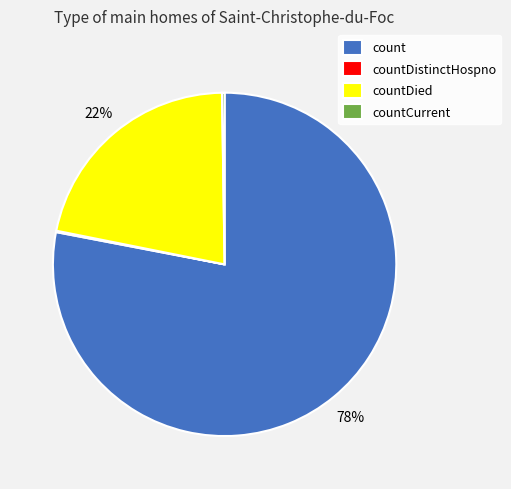

The count slice represents 85% of the pie. True or false?

False